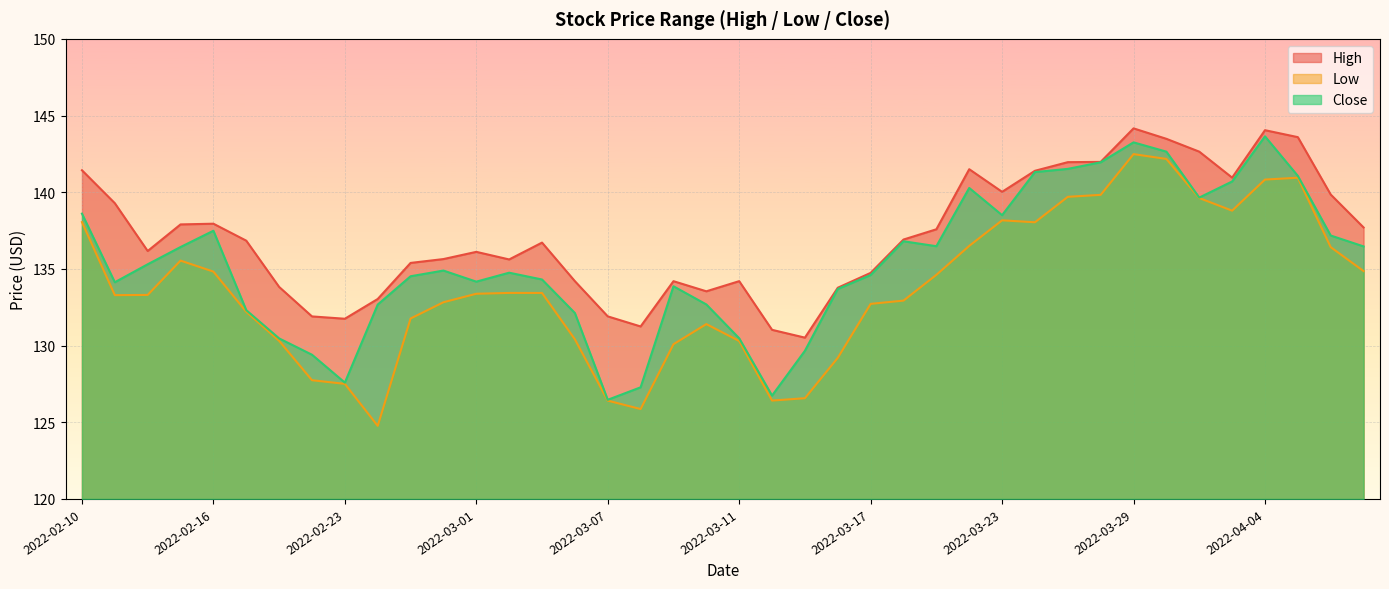

What is the difference between the maximum and minimum values in the Close series?

17.2